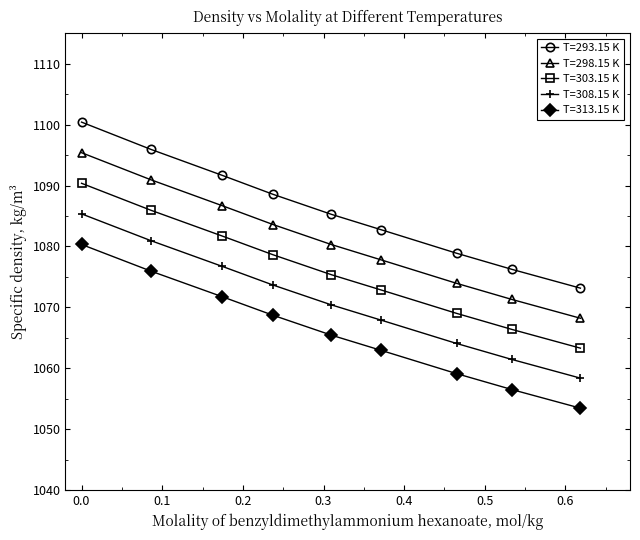

Rank the series by their maximum value, from lowest to highest.

T=313.15 K, T=308.15 K, T=303.15 K, T=298.15 K, T=293.15 K